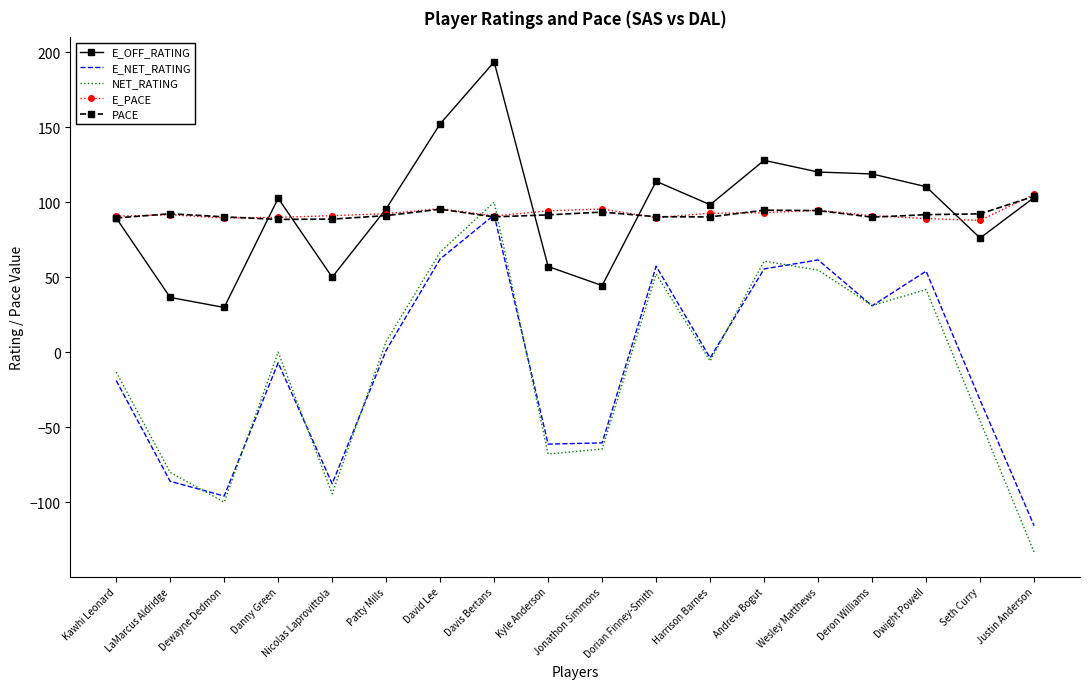

Which series has the largest range (max minus min)?

NET_RATING